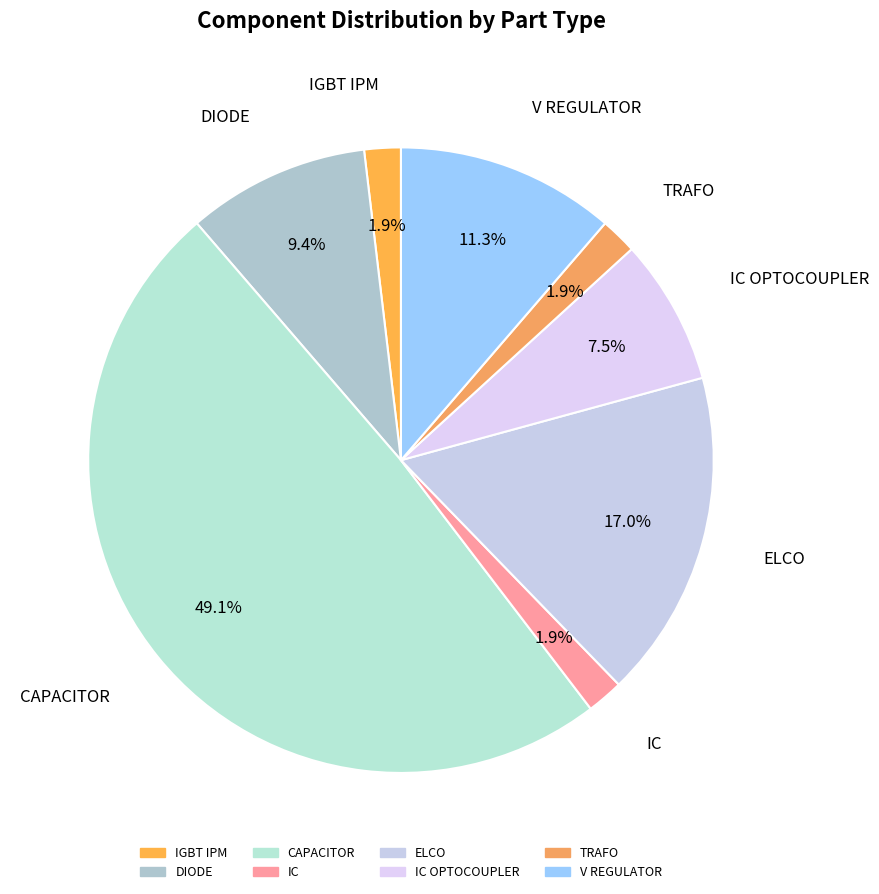

To the nearest percent, what is the difference between the largest and smallest slice percentages?

47%